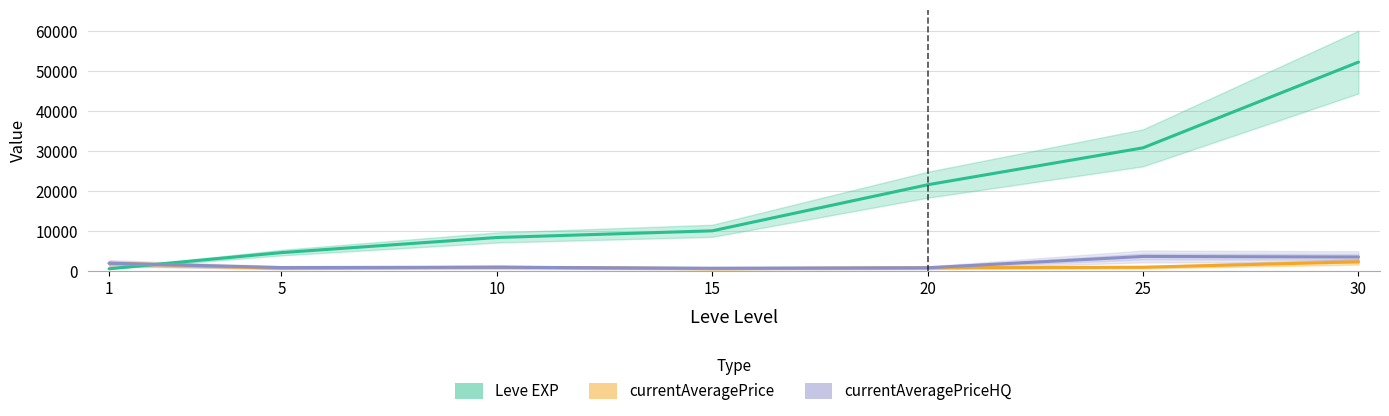

Which label corresponds to the largest value in the chart?

30